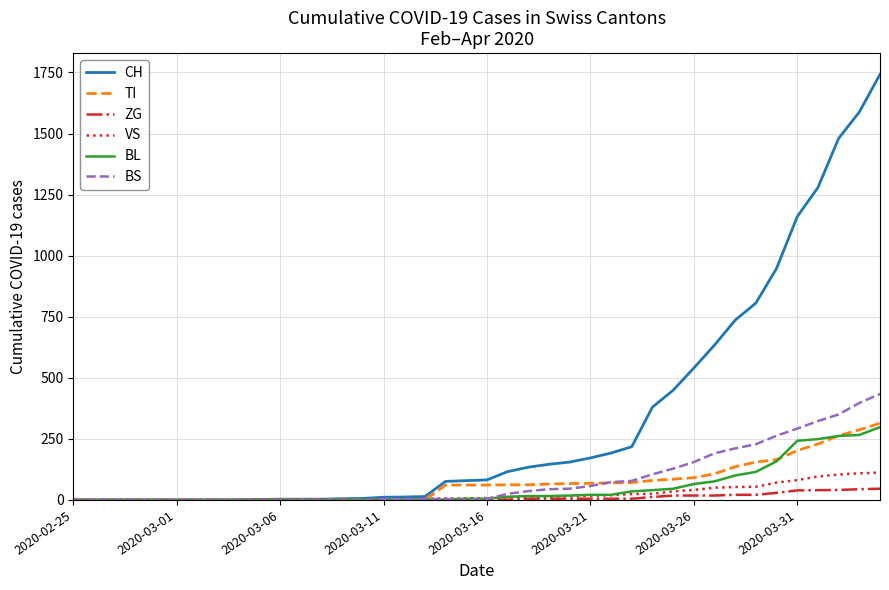

Which series has the largest total across all categories?

CH